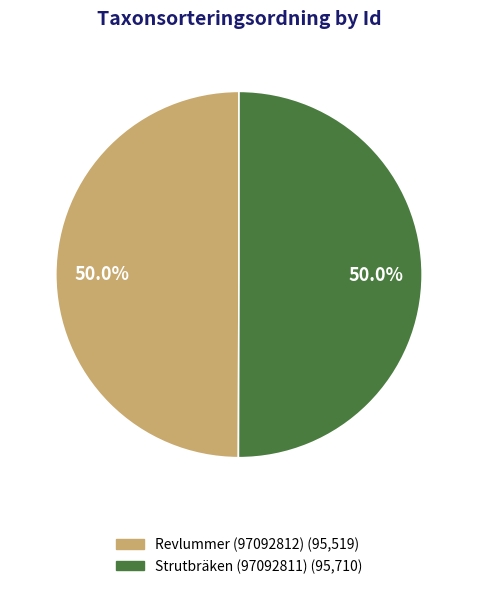

What percentage do Strutbräken (97092811) and Revlummer (97092812) together represent?

100.0%